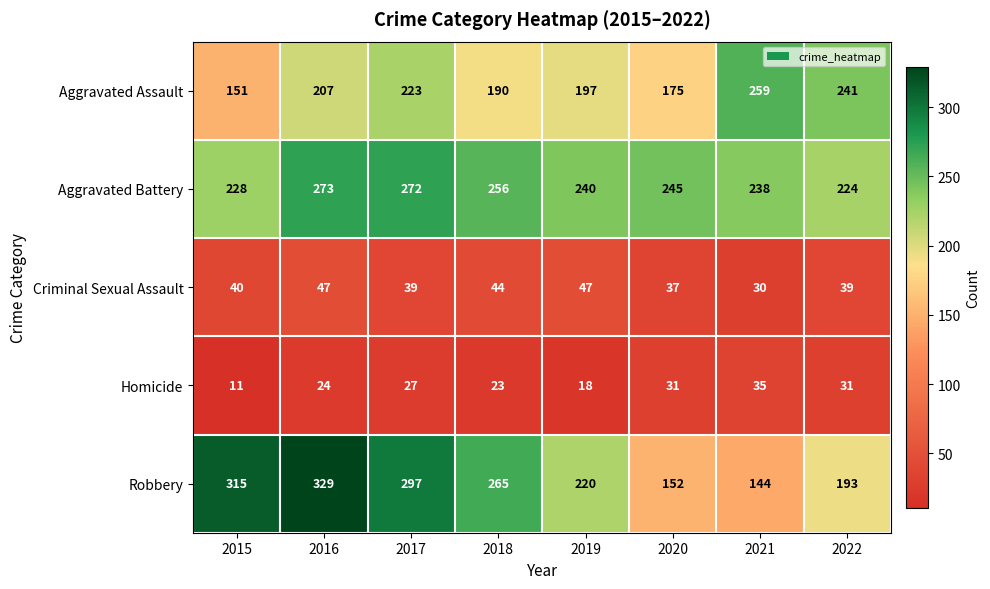

What is the minimum value for Aggravated Assault?

151